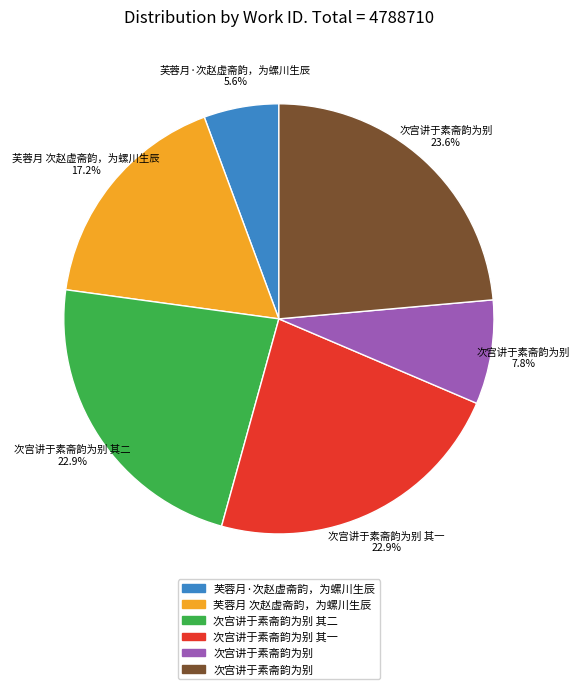

Does any single category account for the majority?

No